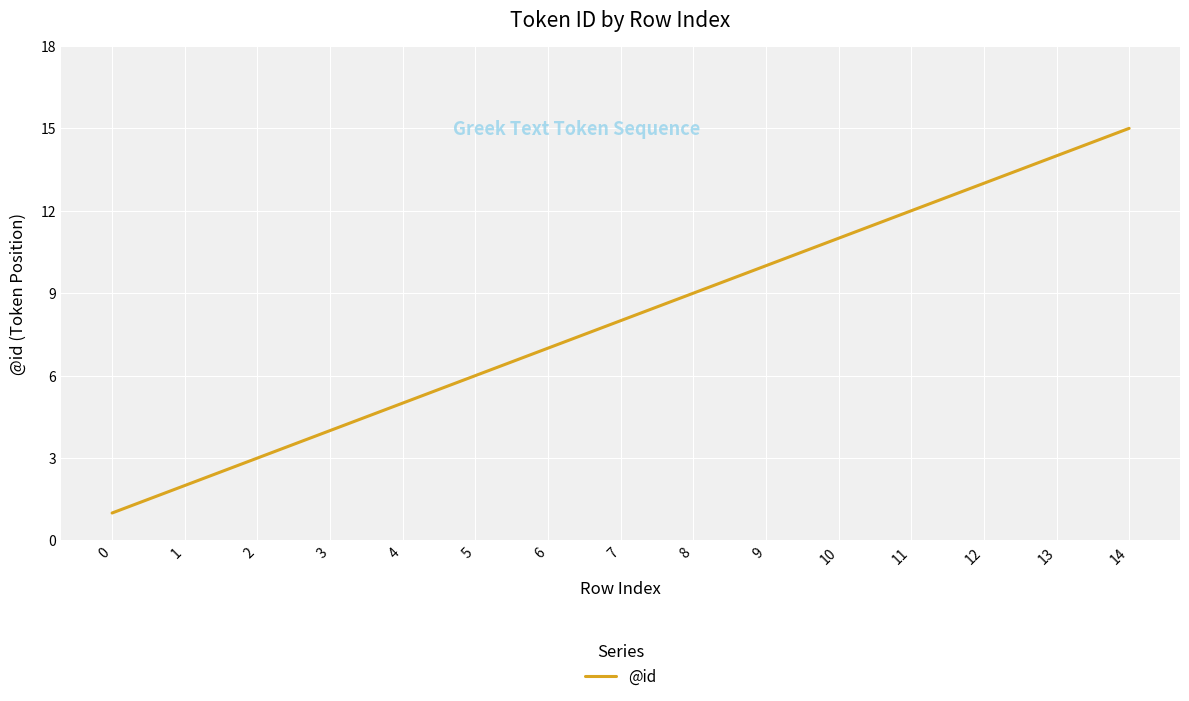

The value at 9 is 7. True or false?

False